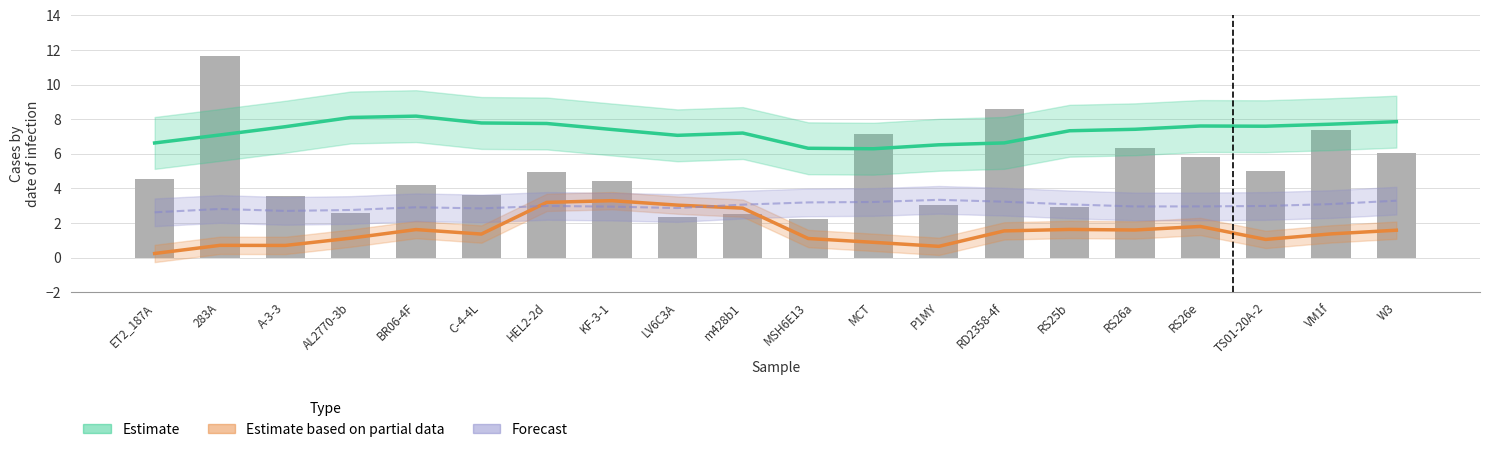

Rank the categories by Estimate partial data (q/10) value from highest to lowest.

KF-3-1, HEL2-2d, LV6C3A, m428b1, RS26e, RS25b, BR06-4F, RS26a, W3, RD2358-4f, VM1f, C-4-4L, AL2770-3b, MSH6E13, TS01-20A-2, MCT, 283A, A-3-3, P1MY, ET2_187A